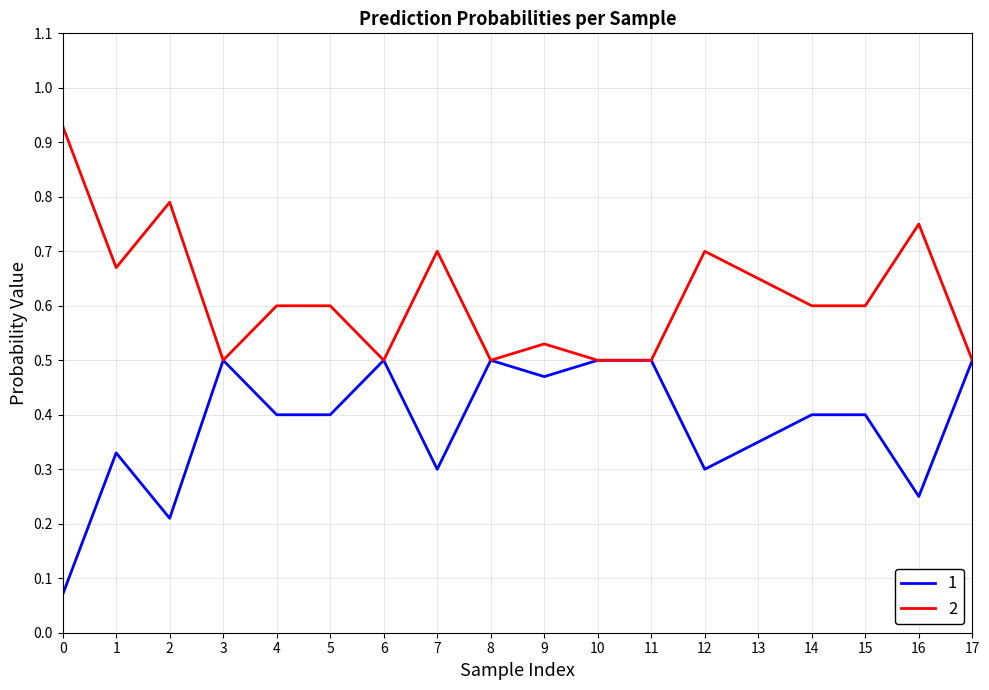

Is it true that 1 equals 0.1 at 1?

False